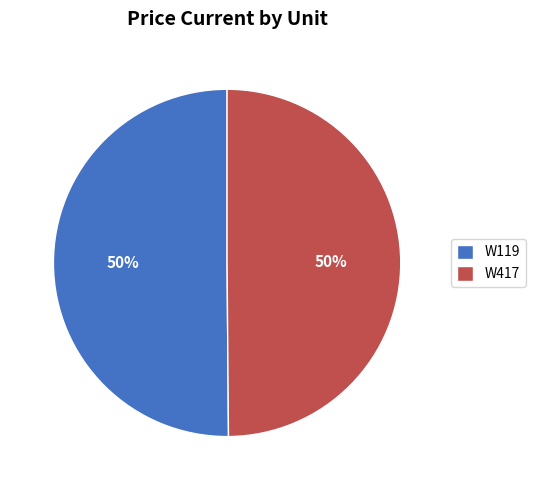

To the nearest percent, what portion does W119 represent?

50%